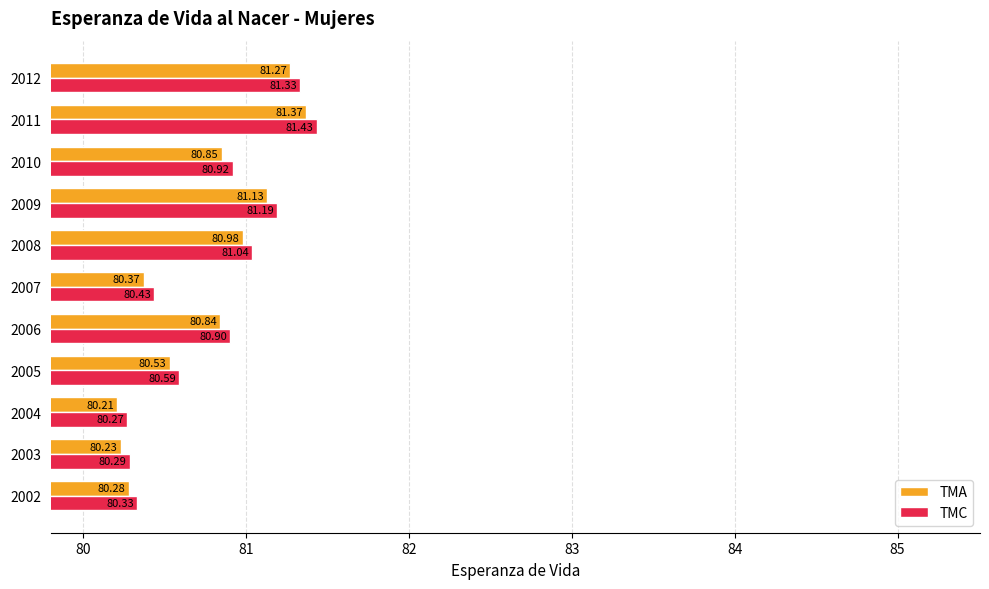

Which series has the largest total across all categories?

TMC